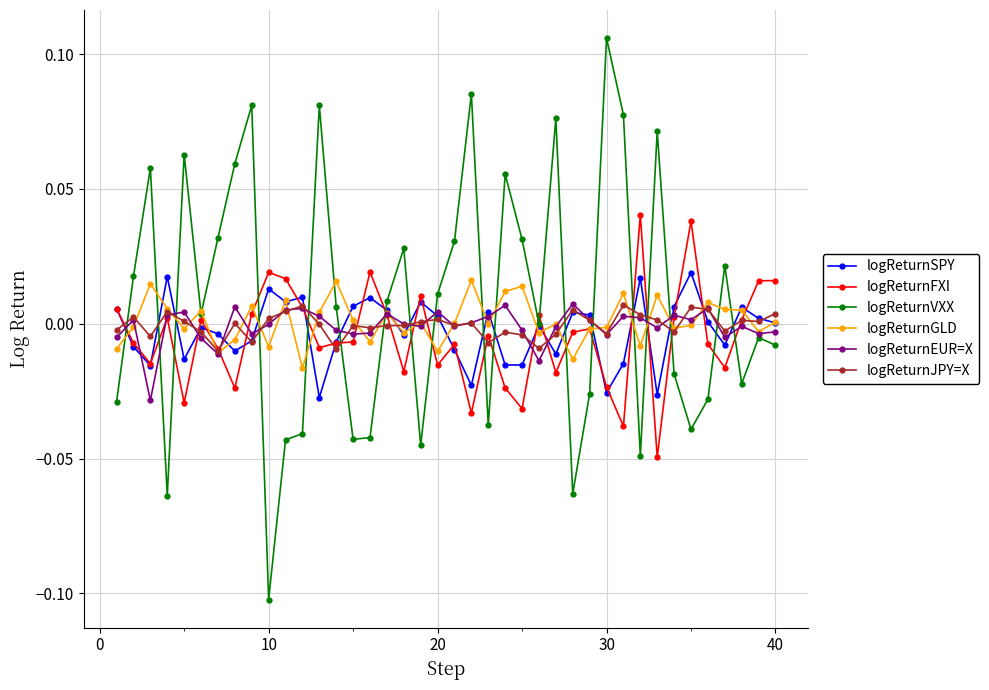

True or false: logReturnEUR=X has more than 2 interior local peaks.

True